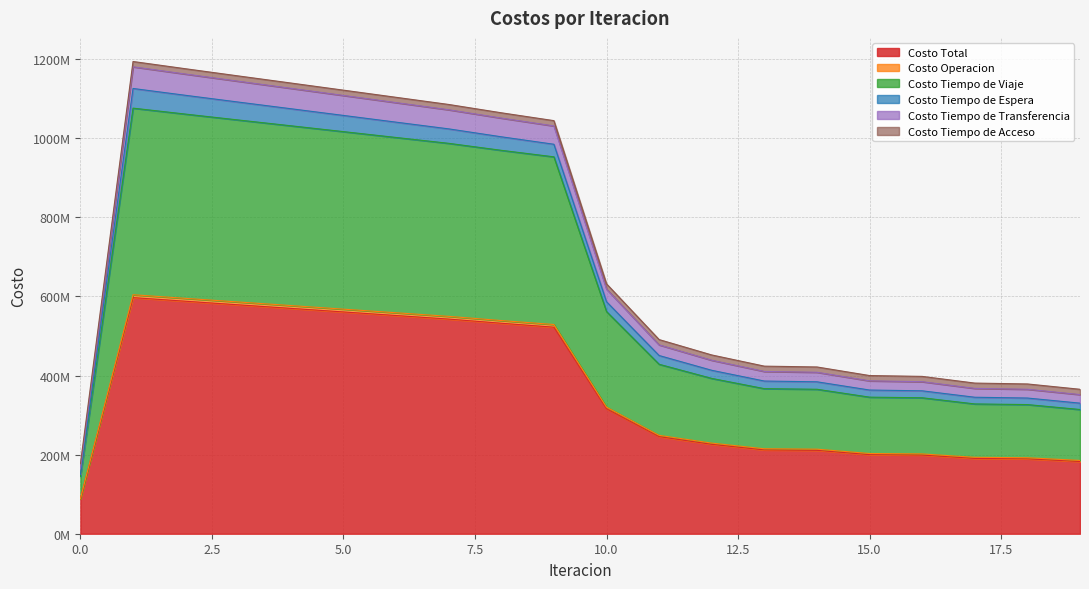

Does the chart display data point markers on the line(s)?

No